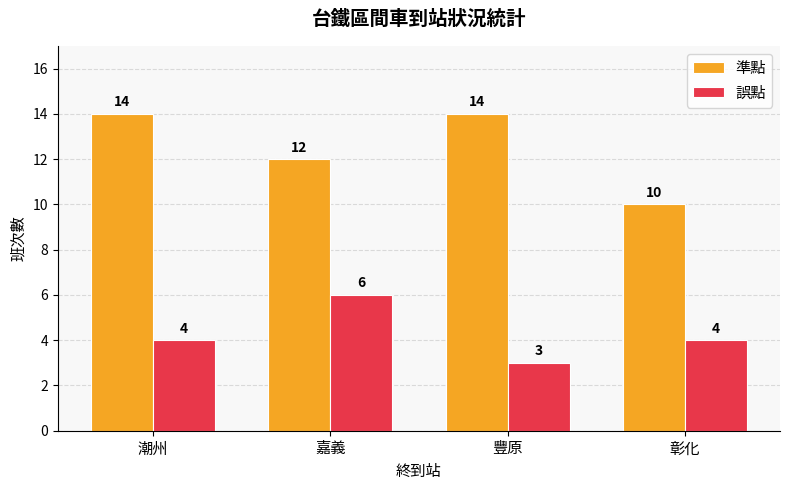

At which label is 準點 closest to 12?

嘉義